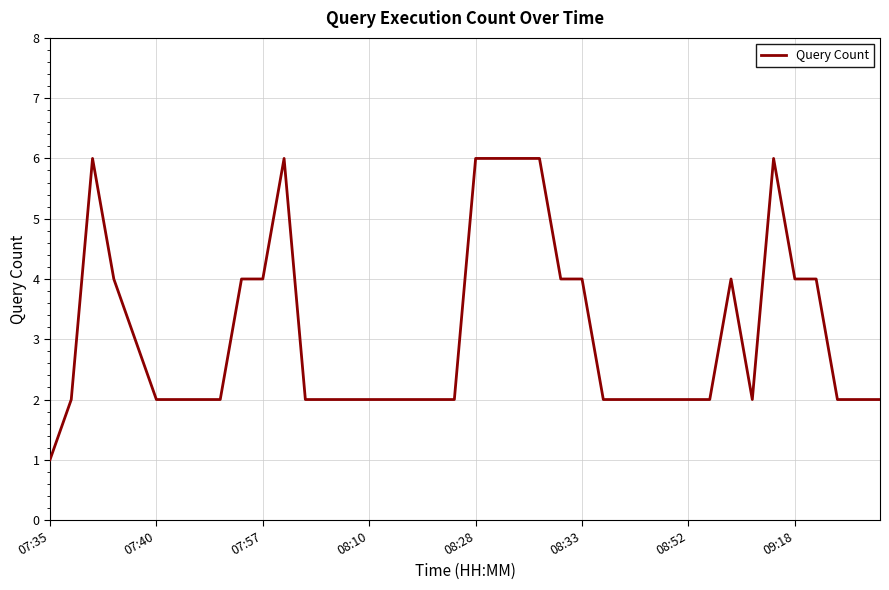

What is the maximum value shown in the chart?

6